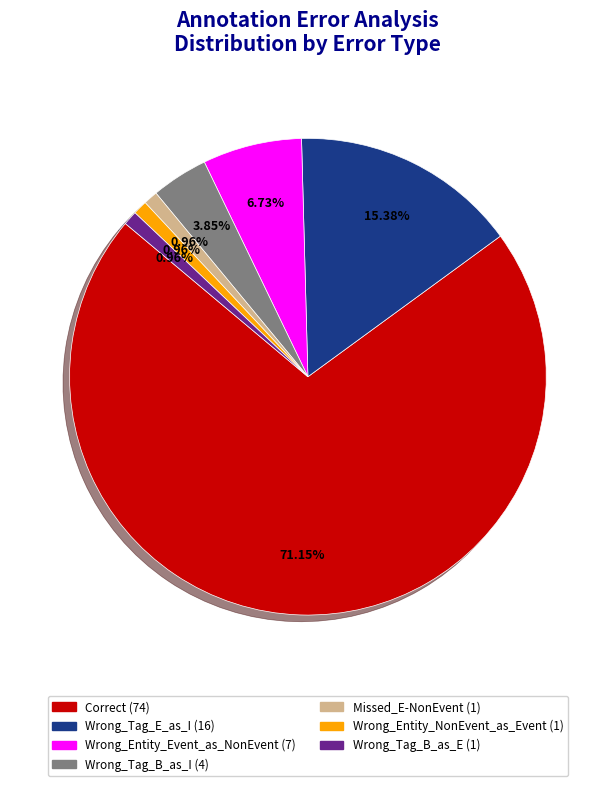

To the nearest percent, what percentage of the pie is Wrong_Entity_Event_as_NonEvent?

7%